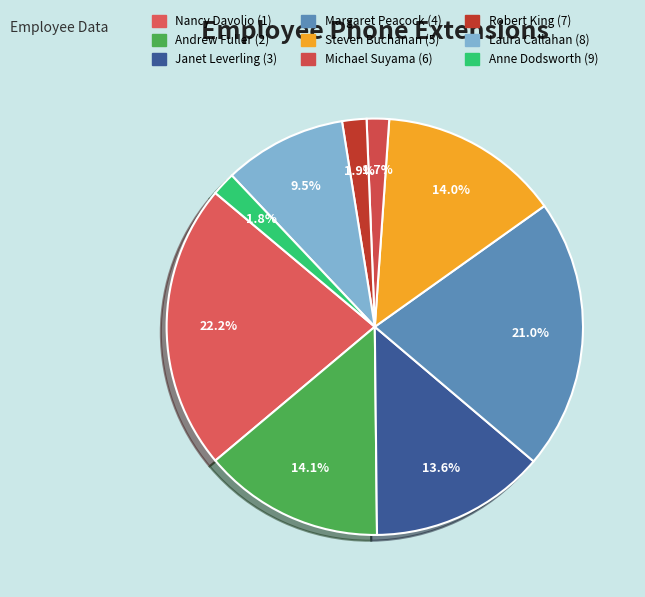

How many segments does this pie chart have?

9